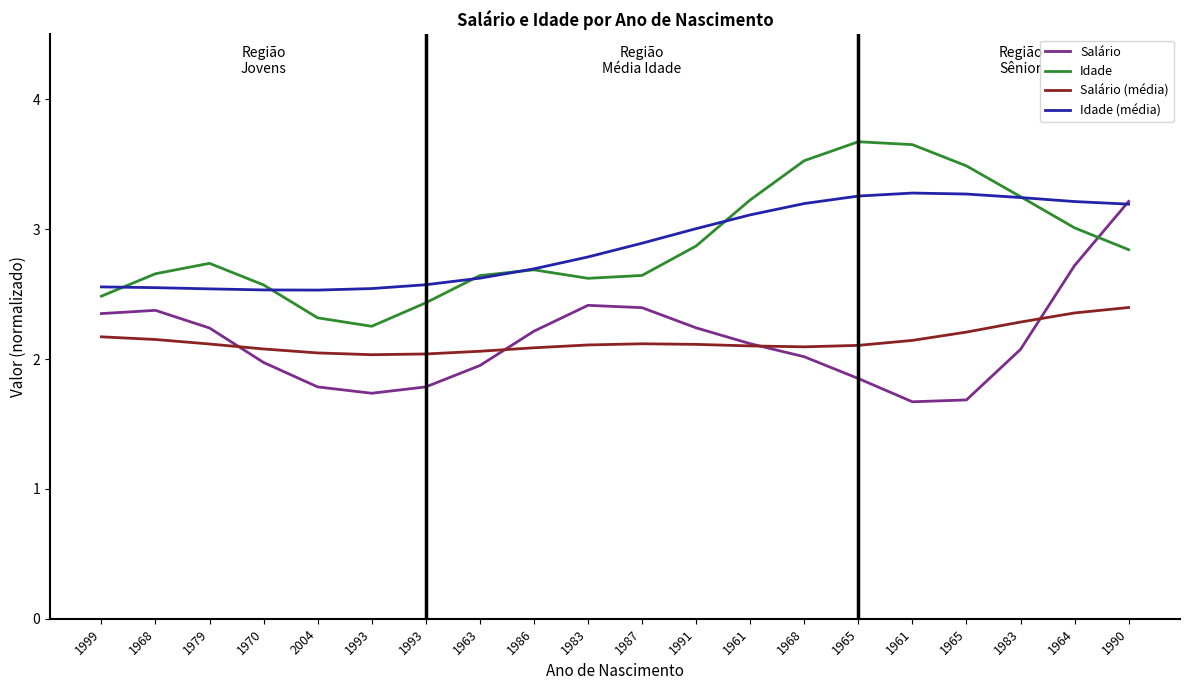

Reading left to right, extract all data points from this chart.

Salário: 1999=2.4	1968=2.4	1979=2.2	1970=2.0	2004=1.8	1993=1.7	1993=1.8	1963=1.9	1986=2.2	1983=2.4	1987=2.4	1991=2.2	1961=2.1	1968=2.0	1965=1.9	1961=1.7	1965=1.7	1983=2.1	1964=2.7	1990=3.2
Idade: 1999=2.5	1968=2.7	1979=2.7	1970=2.6	2004=2.3	1993=2.3	1993=2.4	1963=2.6	1986=2.7	1983=2.6	1987=2.6	1991=2.9	1961=3.2	1968=3.5	1965=3.7	1961=3.7	1965=3.5	1983=3.3	1964=3.0	1990=2.8
Salário (média): 1999=2.2	1968=2.2	1979=2.1	1970=2.1	2004=2.0	1993=2.0	1993=2.0	1963=2.1	1986=2.1	1983=2.1	1987=2.1	1991=2.1	1961=2.1	1968=2.1	1965=2.1	1961=2.1	1965=2.2	1983=2.3	1964=2.4	1990=2.4
Idade (média): 1999=2.6	1968=2.5	1979=2.5	1970=2.5	2004=2.5	1993=2.5	1993=2.6	1963=2.6	1986=2.7	1983=2.8	1987=2.9	1991=3.0	1961=3.1	1968=3.2	1965=3.3	1961=3.3	1965=3.3	1983=3.2	1964=3.2	1990=3.2